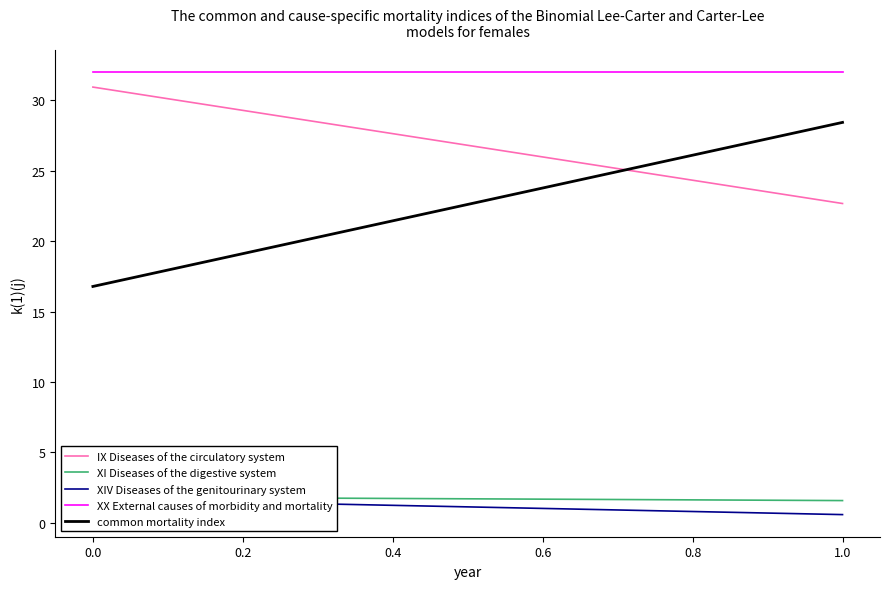

What are all the series names shown in the legend?

IX Diseases of the circulatory system, XI Diseases of the digestive system, XIV Diseases of the genitourinary system, XX External causes of morbidity and mortality, common mortality index